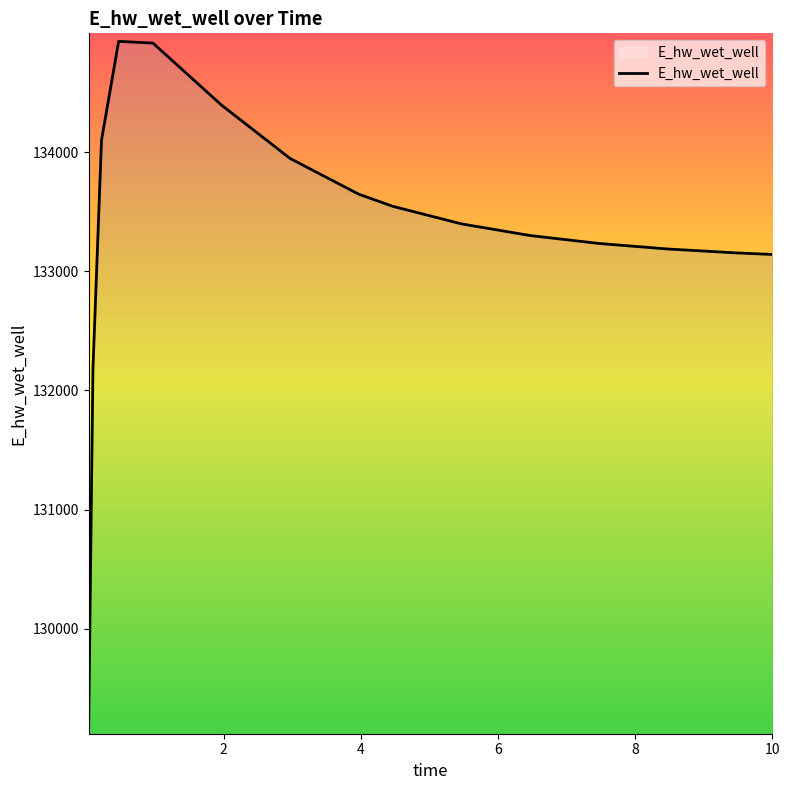

What is the average value?

133351.0